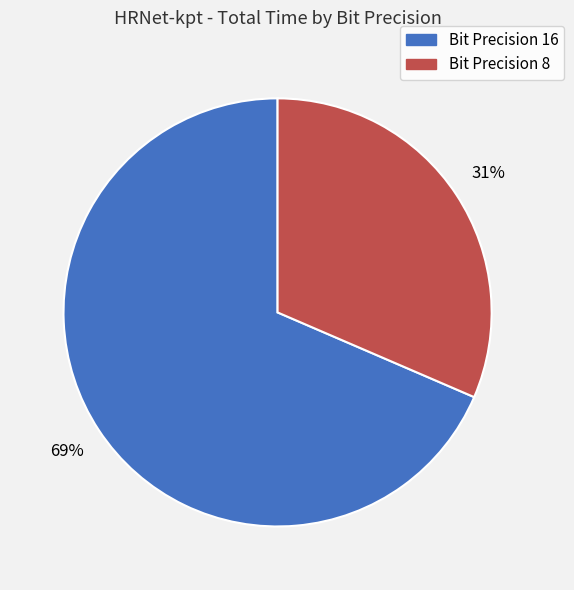

True or false: Bit Precision 8 accounts for 23% of the total.

False